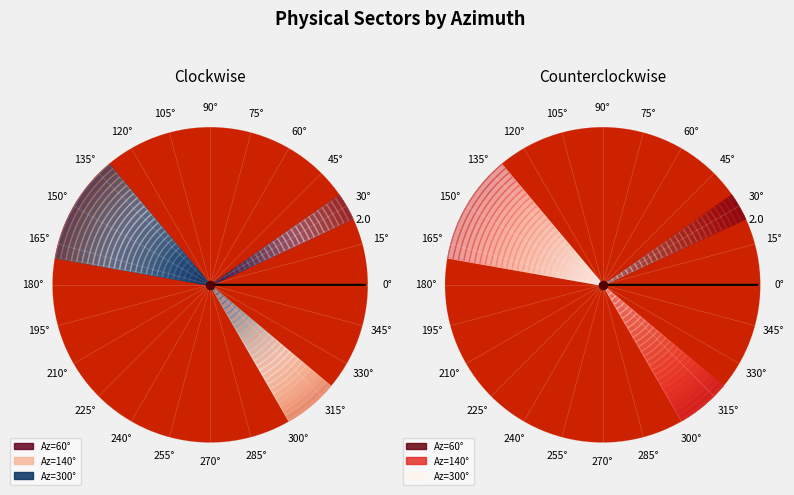

The 300 slice represents 65% of the pie. True or false?

False